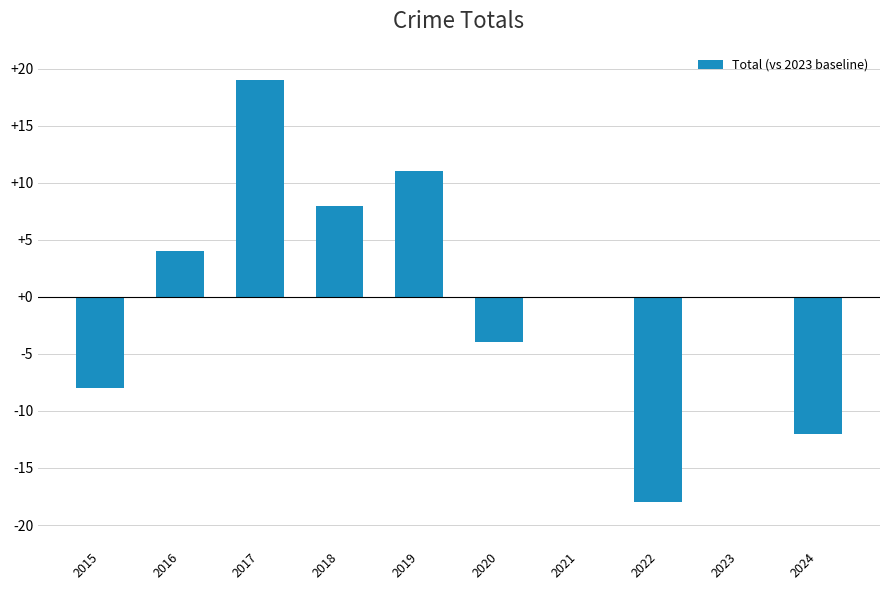

What is the approximate value at 2018?

8